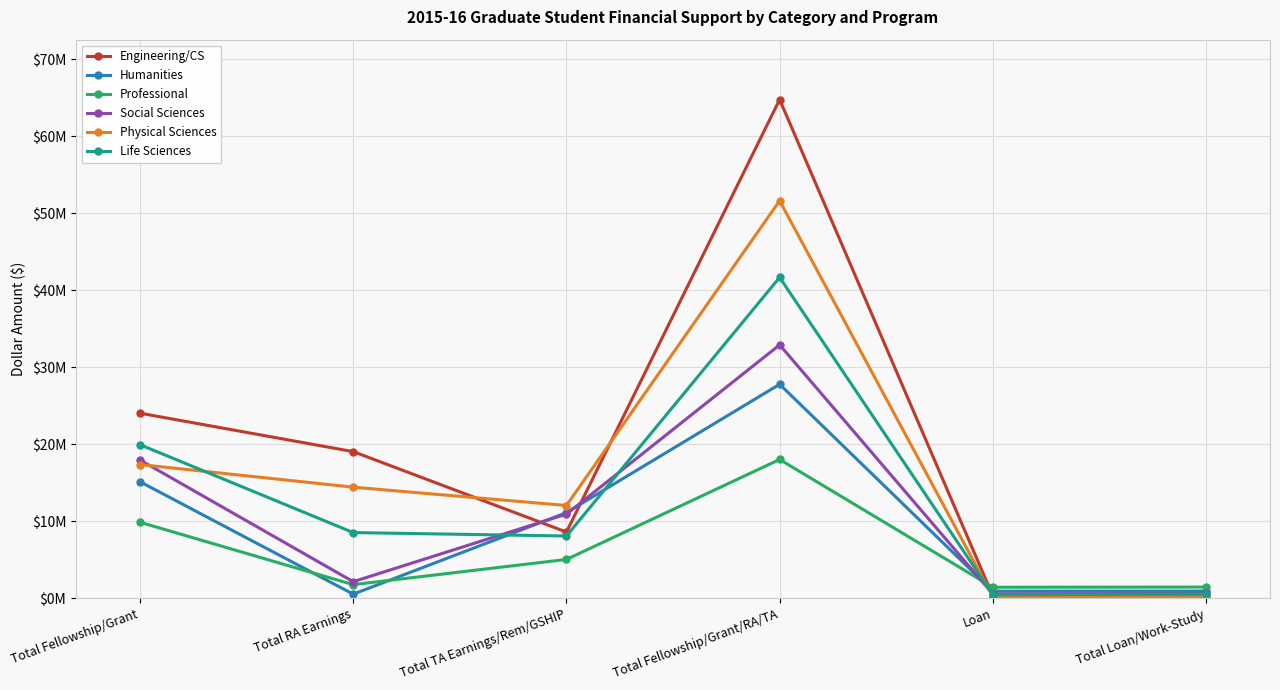

How many intersections are there between Physical Sciences and Professional?

1